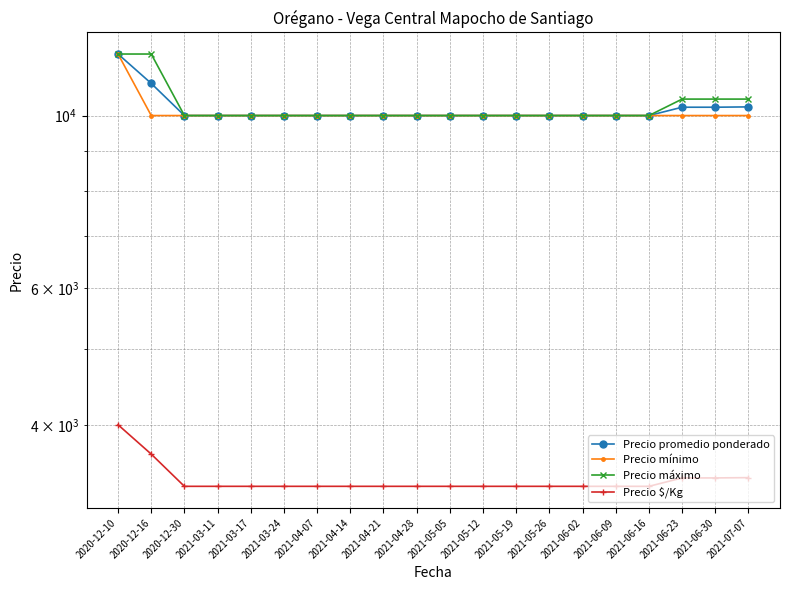

At which category does the chart reach its minimum across all series?

2020-12-30